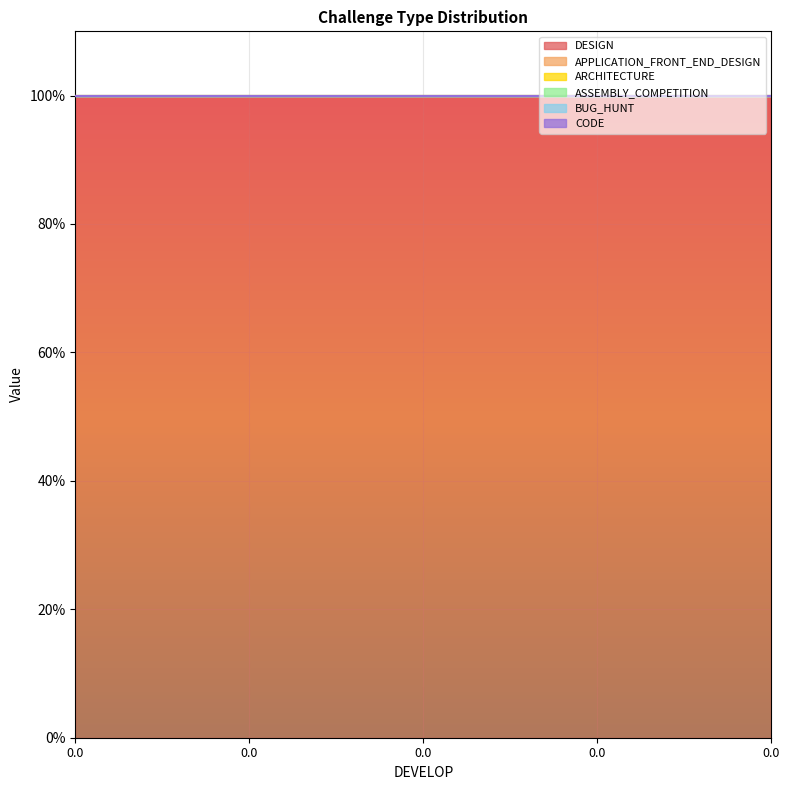

What are all the series names shown in the legend?

DESIGN, APPLICATION_FRONT_END_DESIGN, ARCHITECTURE, ASSEMBLY_COMPETITION, BUG_HUNT, CODE